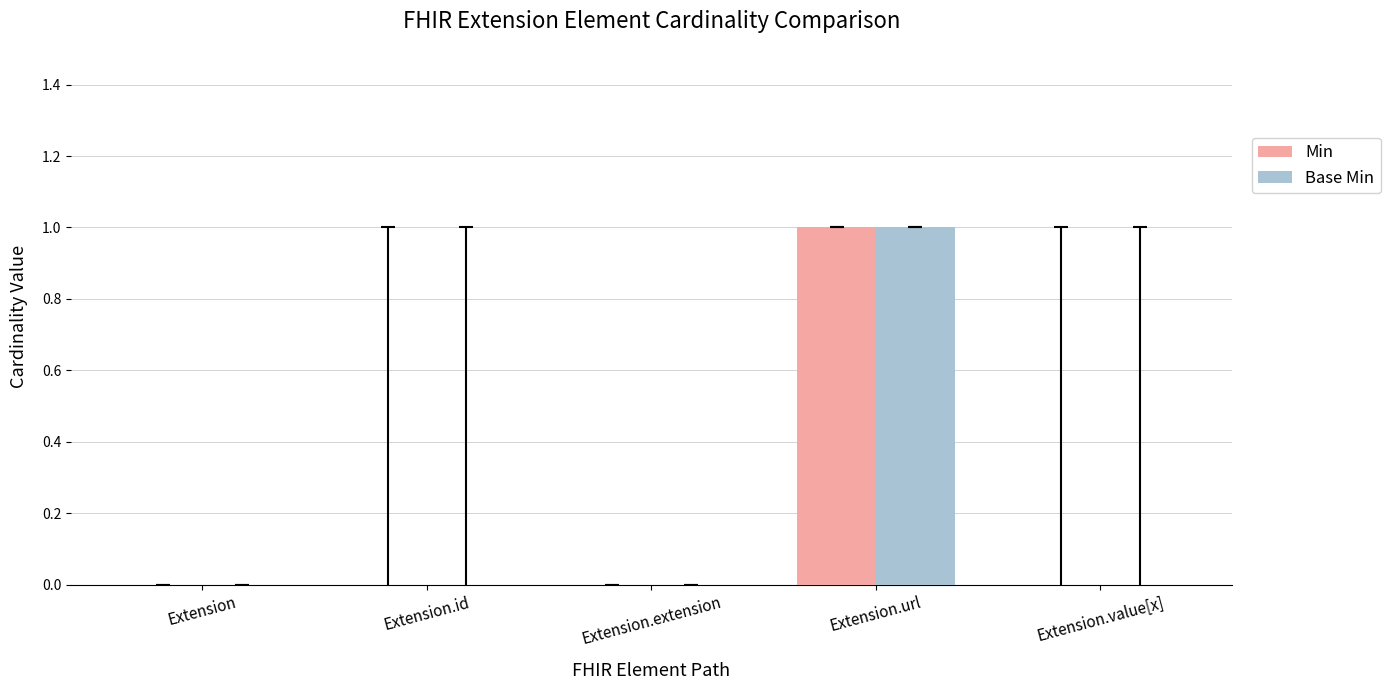

Are the bars grouped side by side (vs. stacked)?

Yes